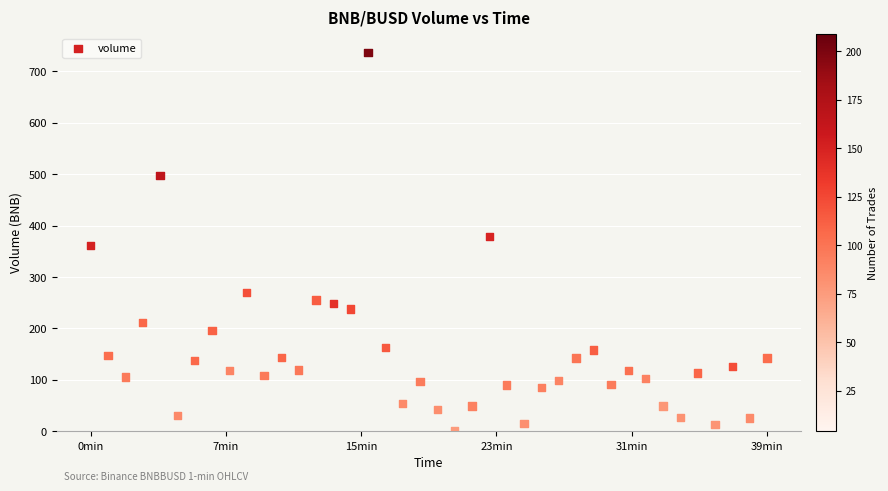

What is the range of X values (max minus min)?

2340000.0